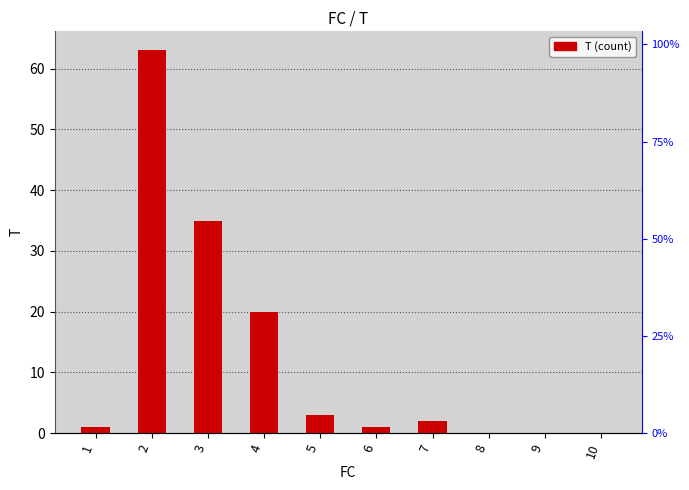

At which label does the data first exceed 2?

2